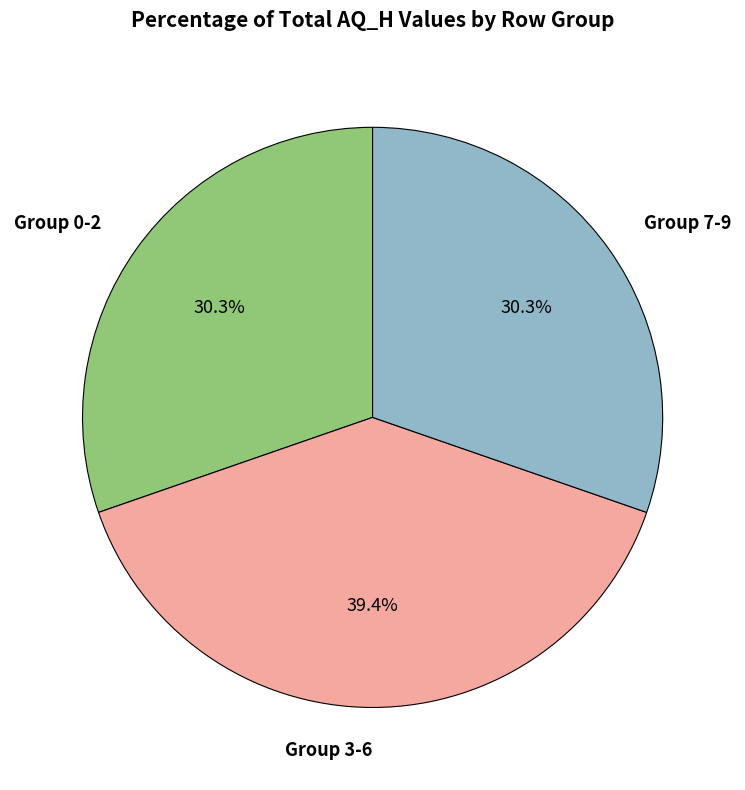

What is the ratio of the value at Group 3-6 to the value at Group 0-2?

1.3